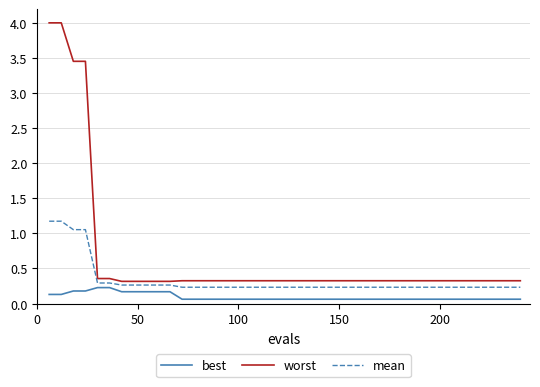

Is this an area chart (filled region under the line)?

No